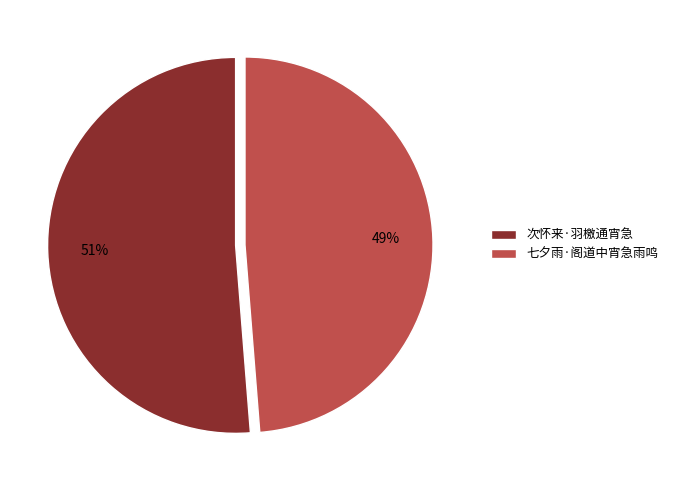

What is the smallest slice in the pie chart?

七夕雨·阁道中宵急雨鸣